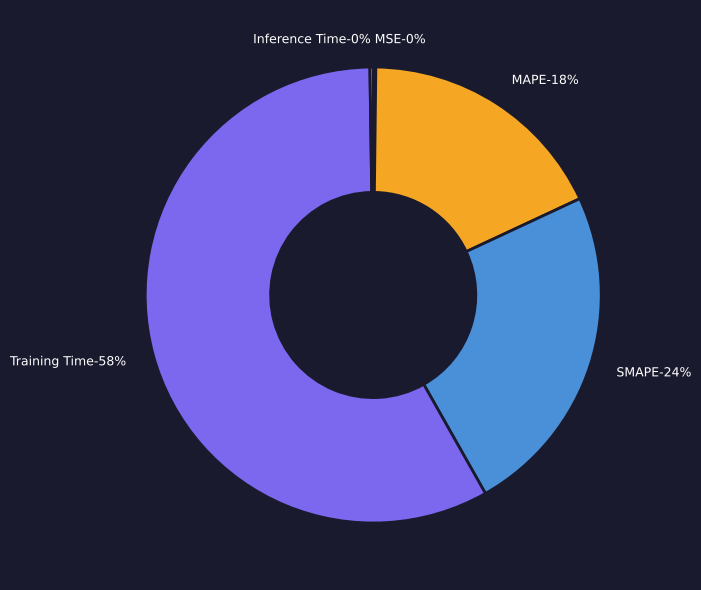

True or false: Training Time accounts for 66% of the total.

False